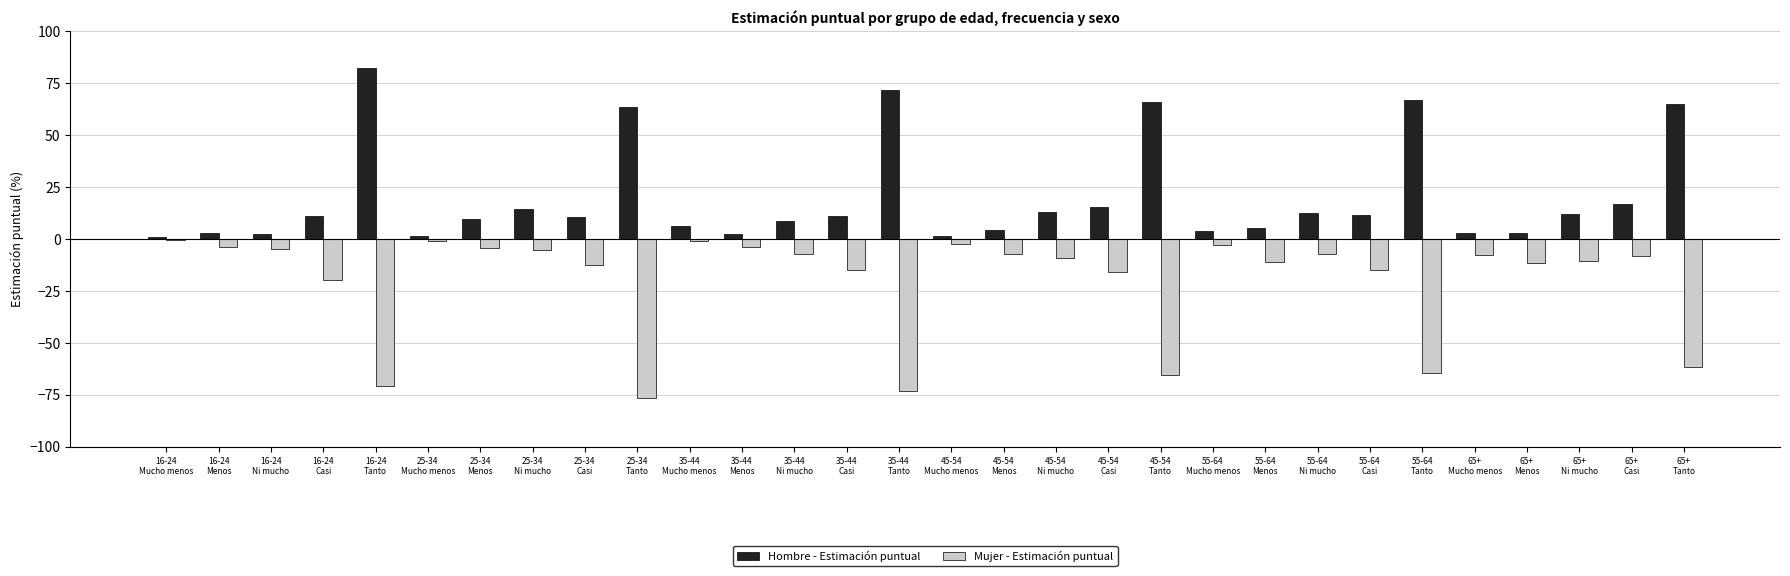

What is the sum of all Hombre - Estimación puntual values?

600.0